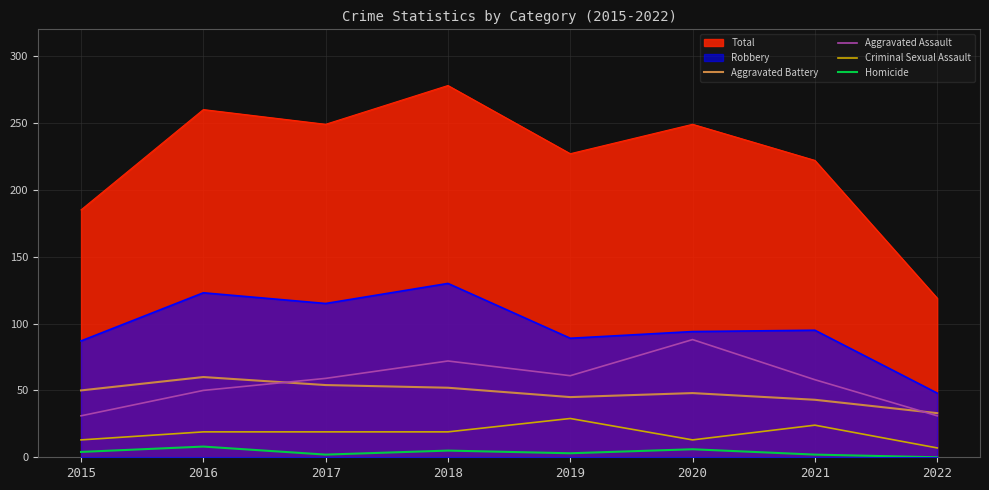

What is the value of the Criminal Sexual Assault point at the 2nd from the left?

19